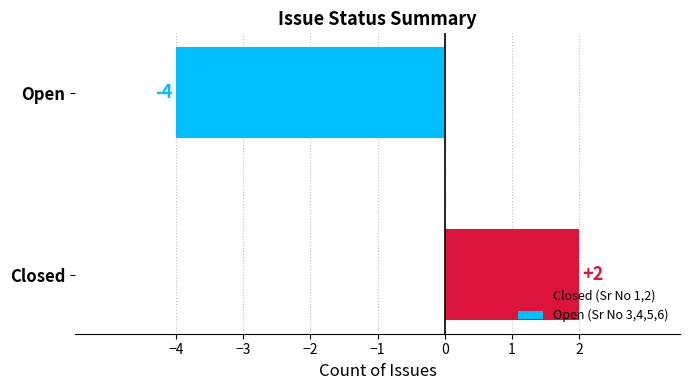

How many series are shown in this chart?

1